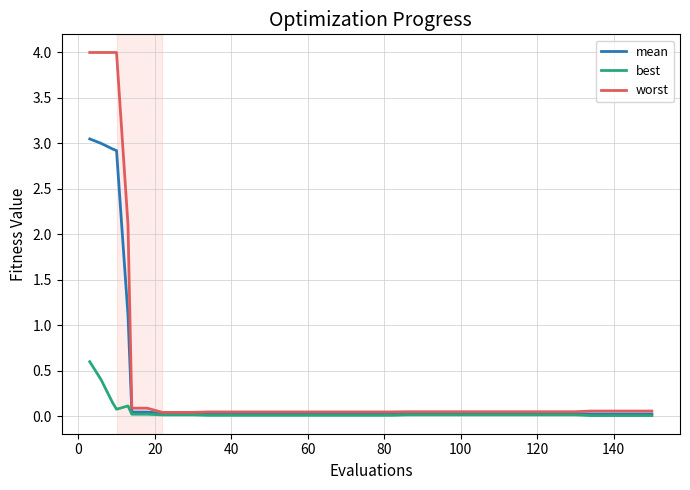

Which series has the largest range (max minus min)?

worst